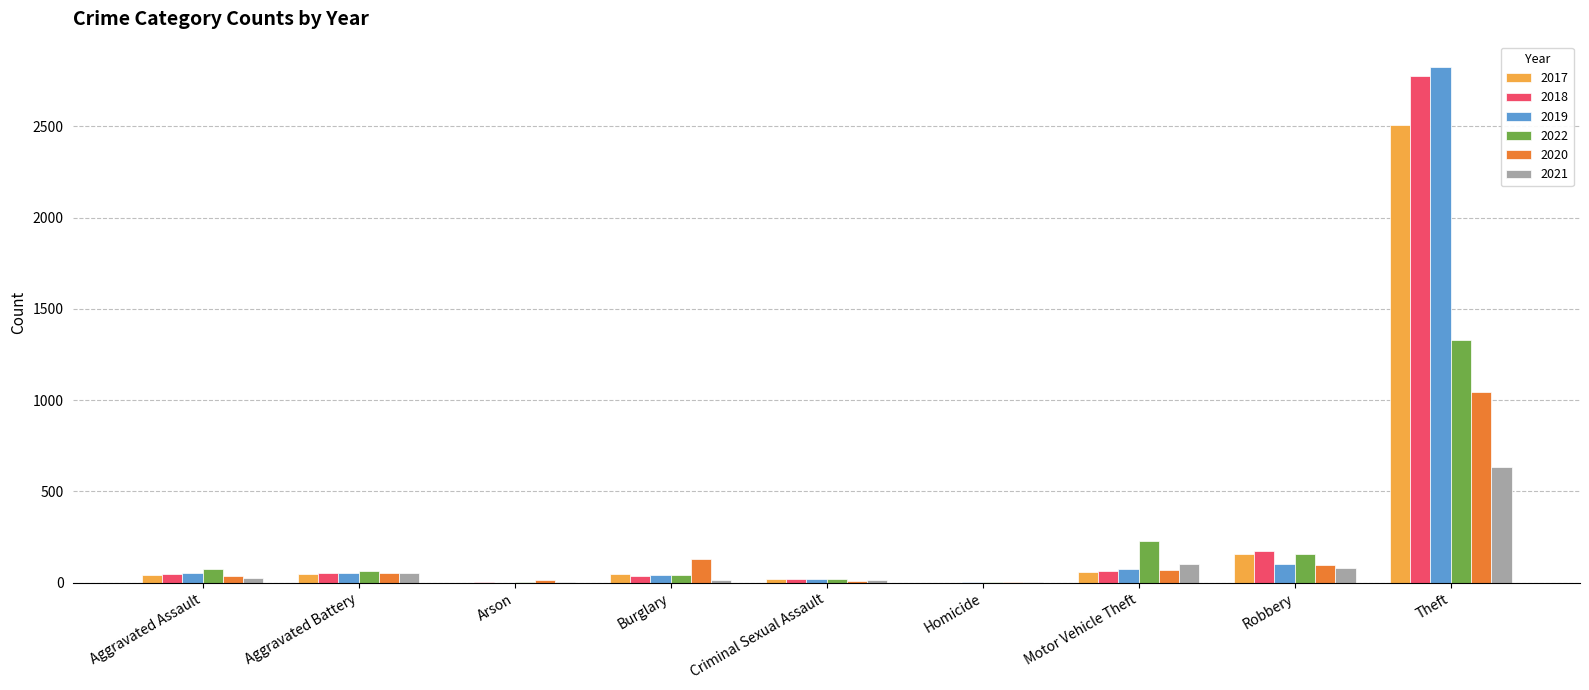

Are the bars grouped side by side (vs. stacked)?

Yes